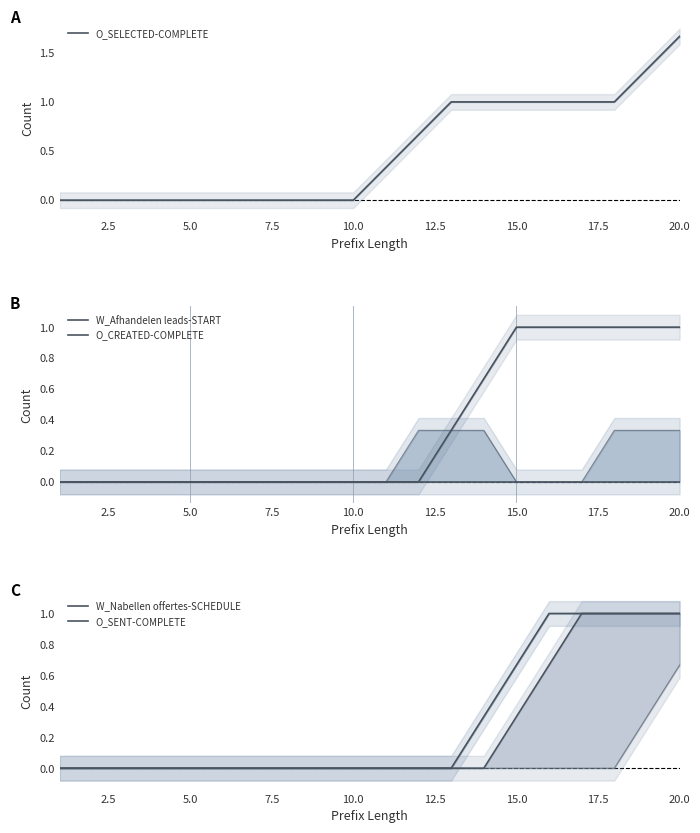

How many O_SENT-COMPLETE values are between 0 and 1?

20